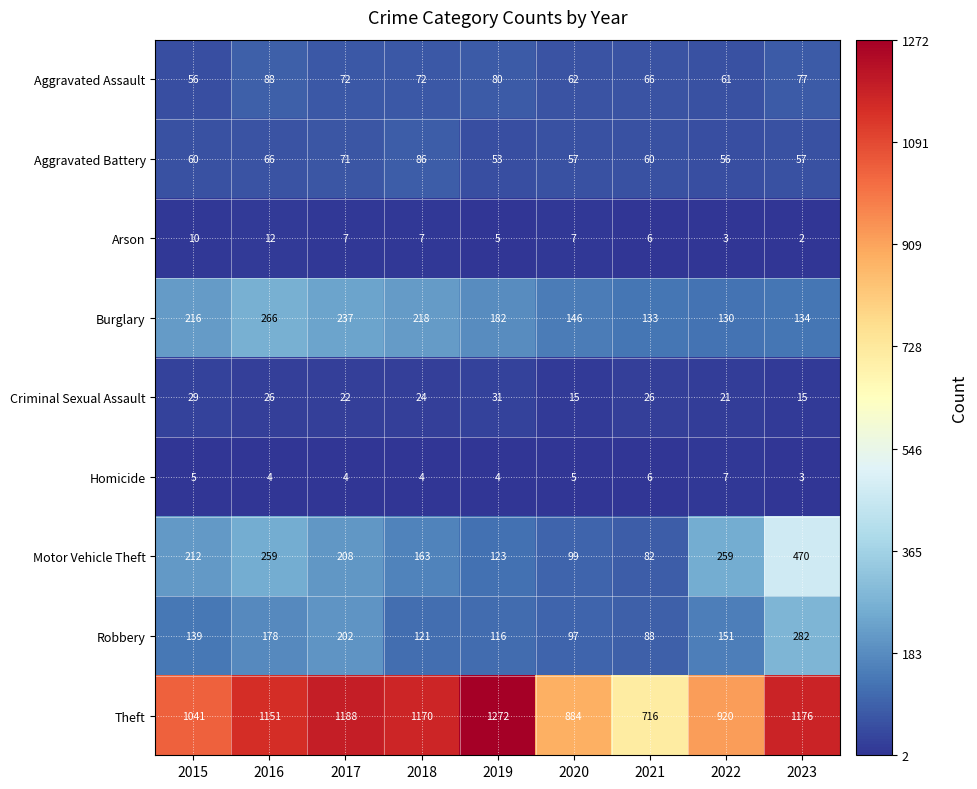

At 2018, list the series in order from smallest to largest.

Homicide, Arson, Criminal Sexual Assault, Aggravated Assault, Aggravated Battery, Robbery, Motor Vehicle Theft, Burglary, Theft